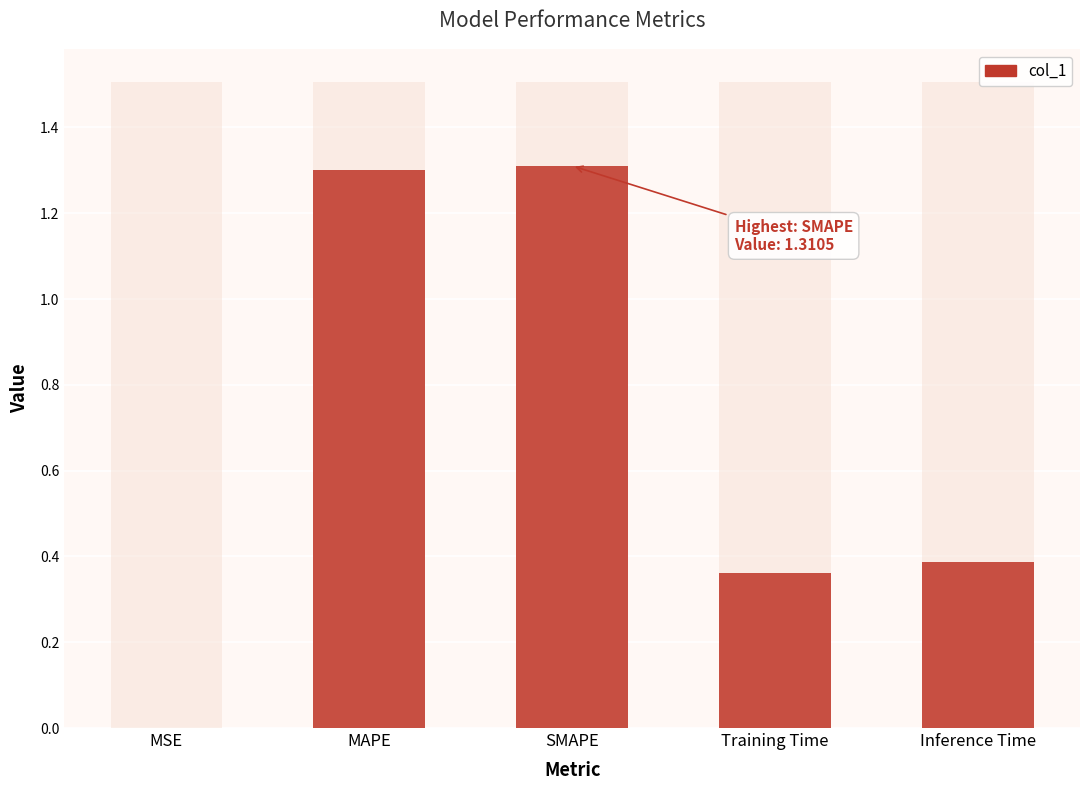

What is the sum of all values?

3.4